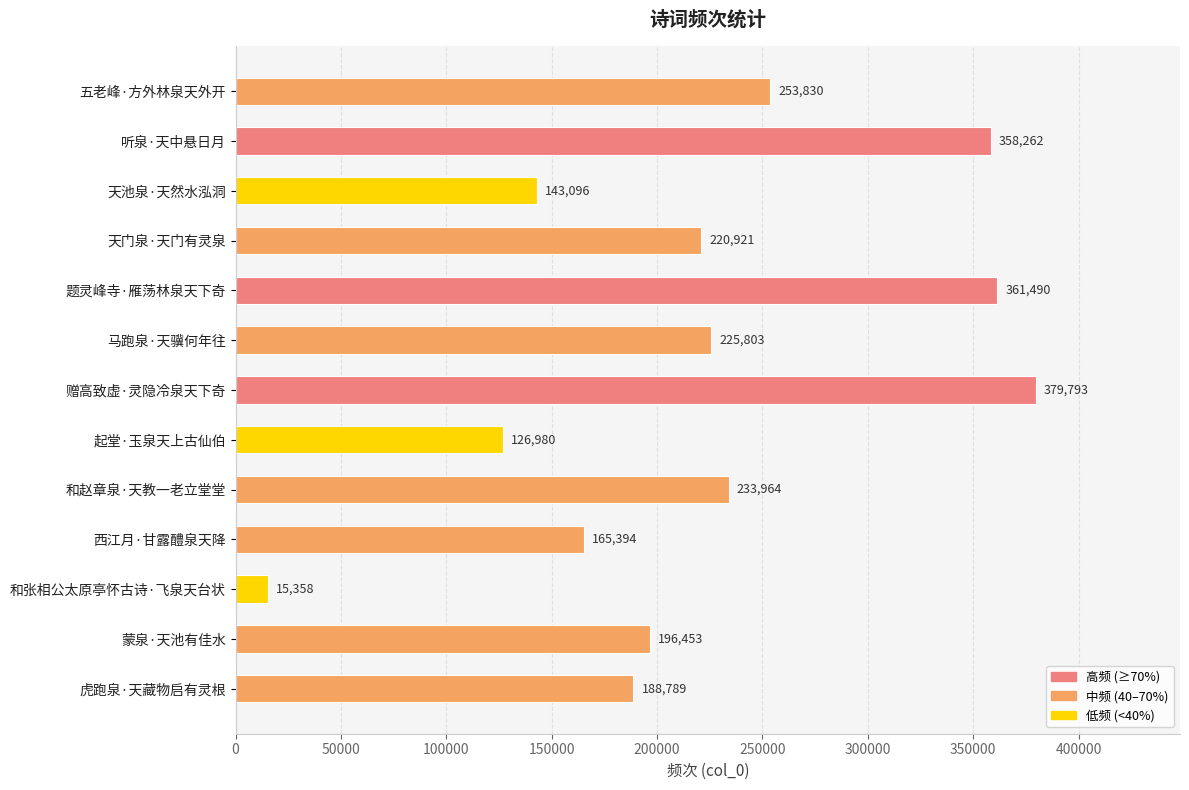

How many data points does each series have?

13